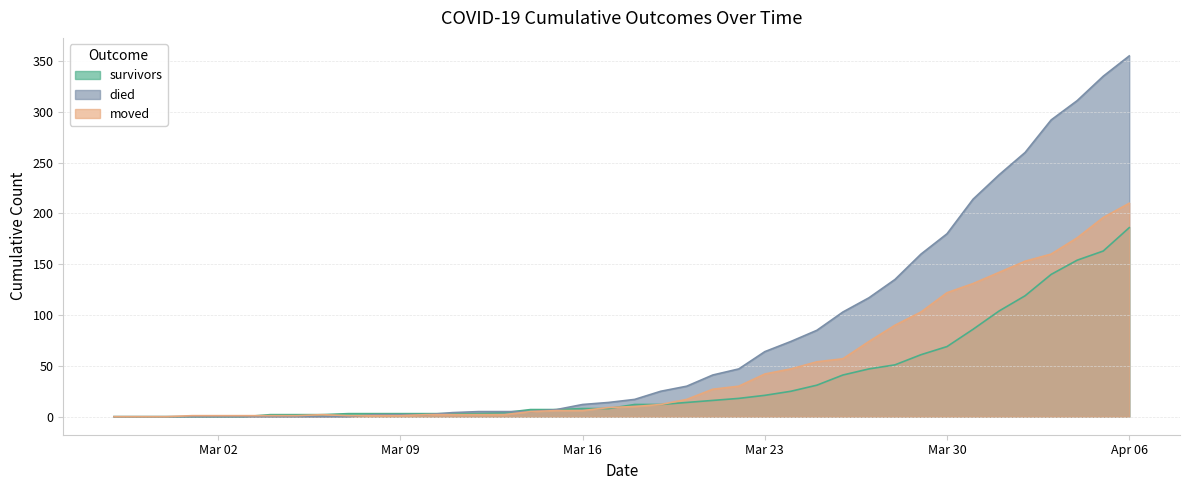

Does the chart display data point markers on the line(s)?

No